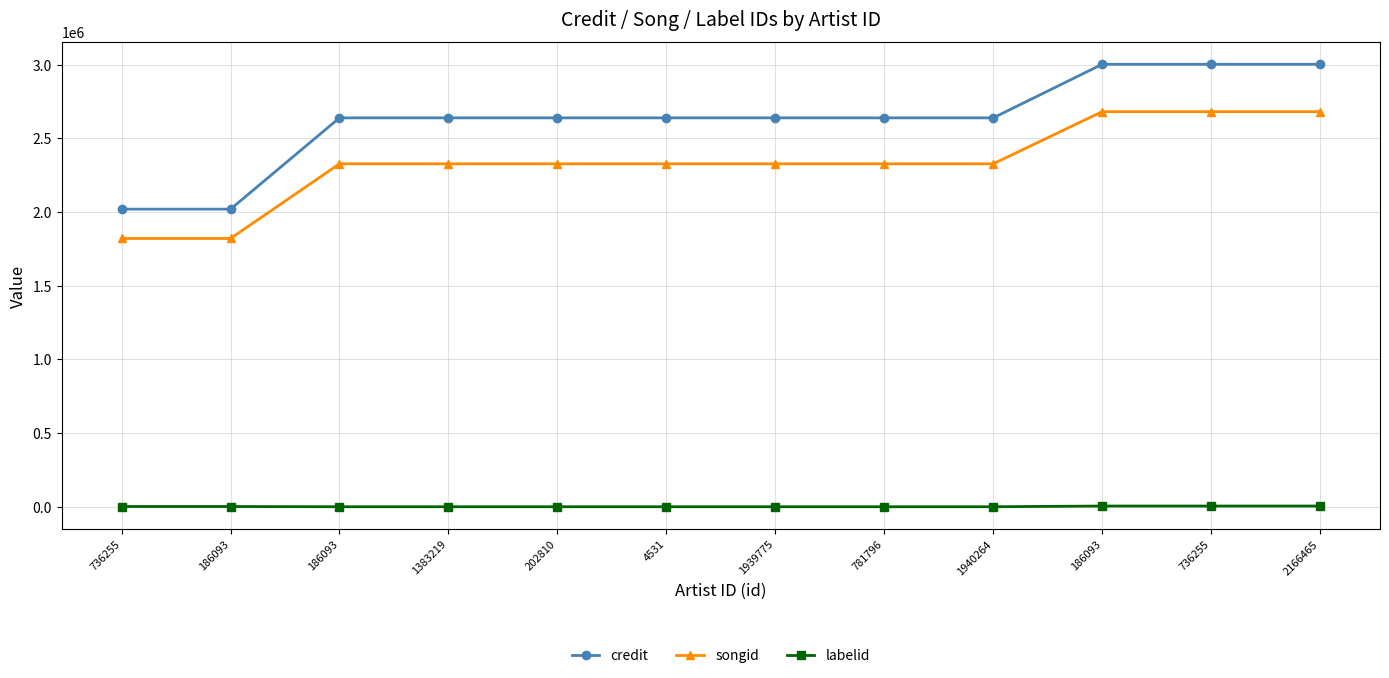

At how many categories does at least one series exceed 1593983?

12